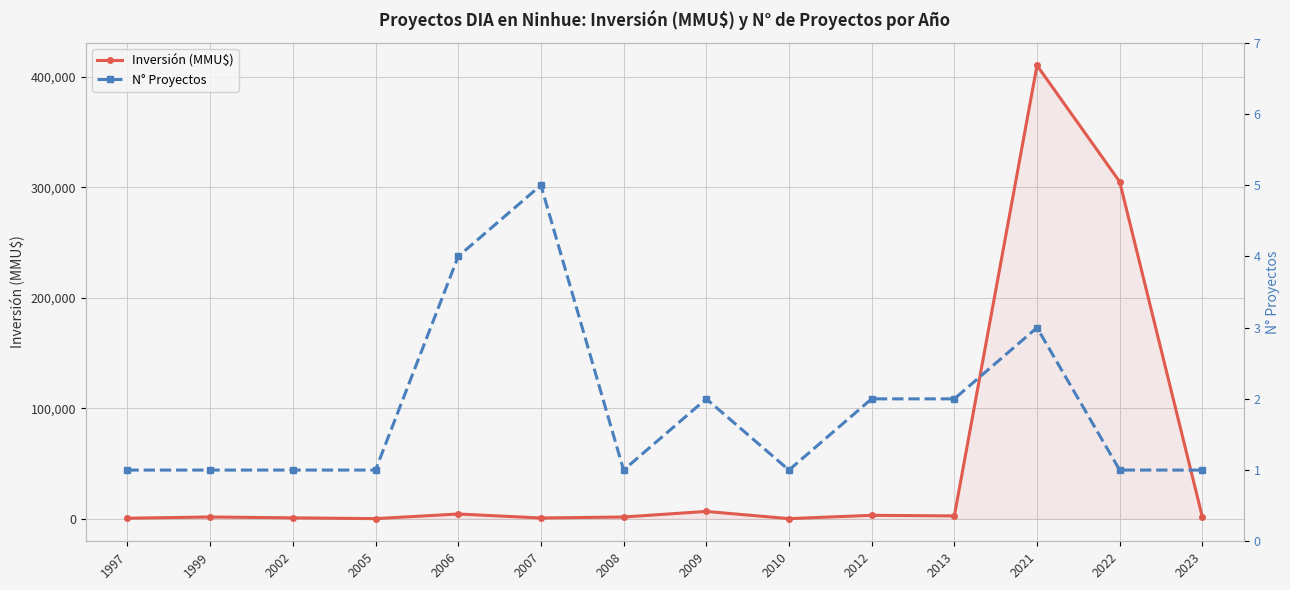

Reading left to right, what are all the values shown in this chart?

Inversión (MMU$): 1997=380	1999=1500	2002=712	2005=0	2006=4200	2007=590	2008=1480	2009=6522	2010=0	2012=3000	2013=2475	2021=410320	2022=305000	2023=1403
N° Proyectos: 1997=1	1999=1	2002=1	2005=1	2006=4	2007=5	2008=1	2009=2	2010=1	2012=2	2013=2	2021=3	2022=1	2023=1